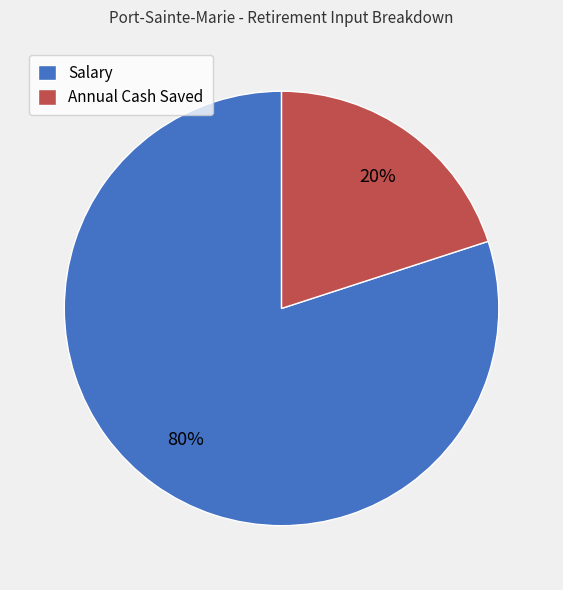

How many slices are in this pie chart?

2